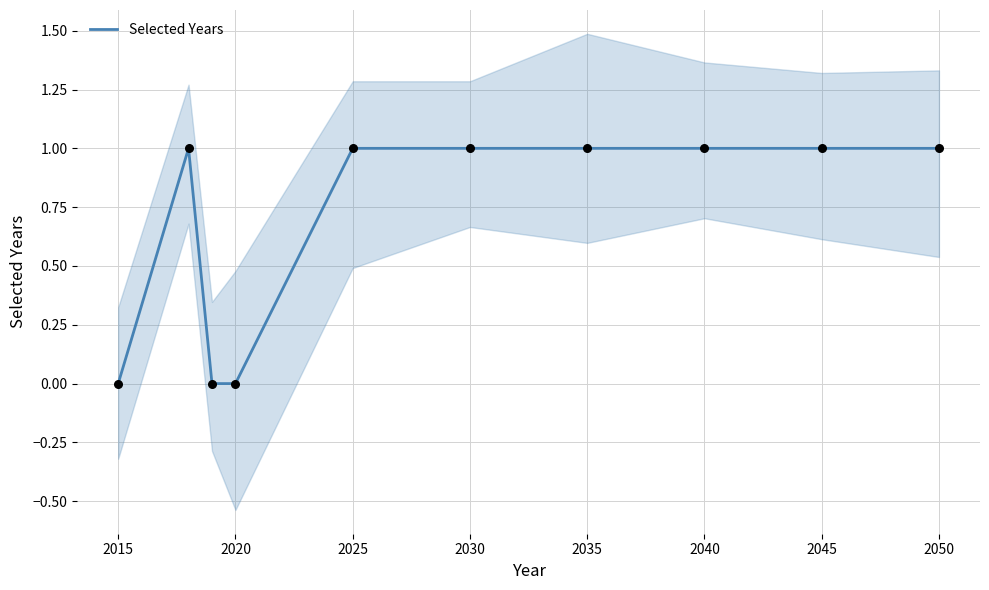

Is it true that Selected Years equals 0 at 2035?

False